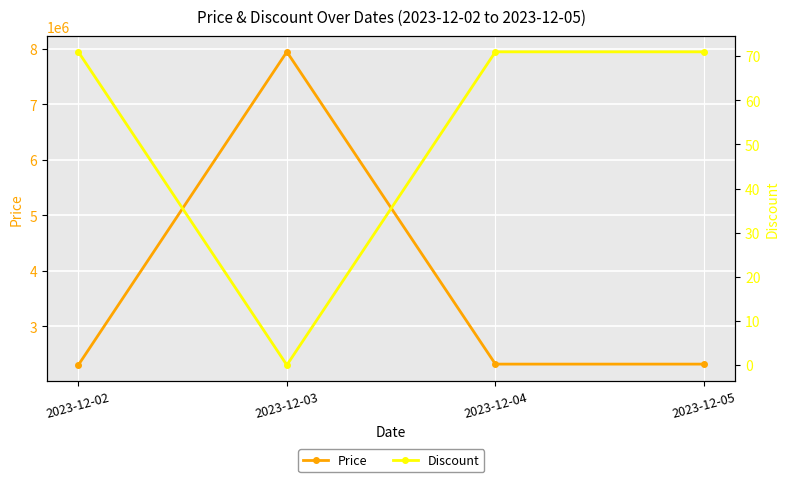

Between 2023-12-03 and 2023-12-04, which series saw the biggest shift?

Price